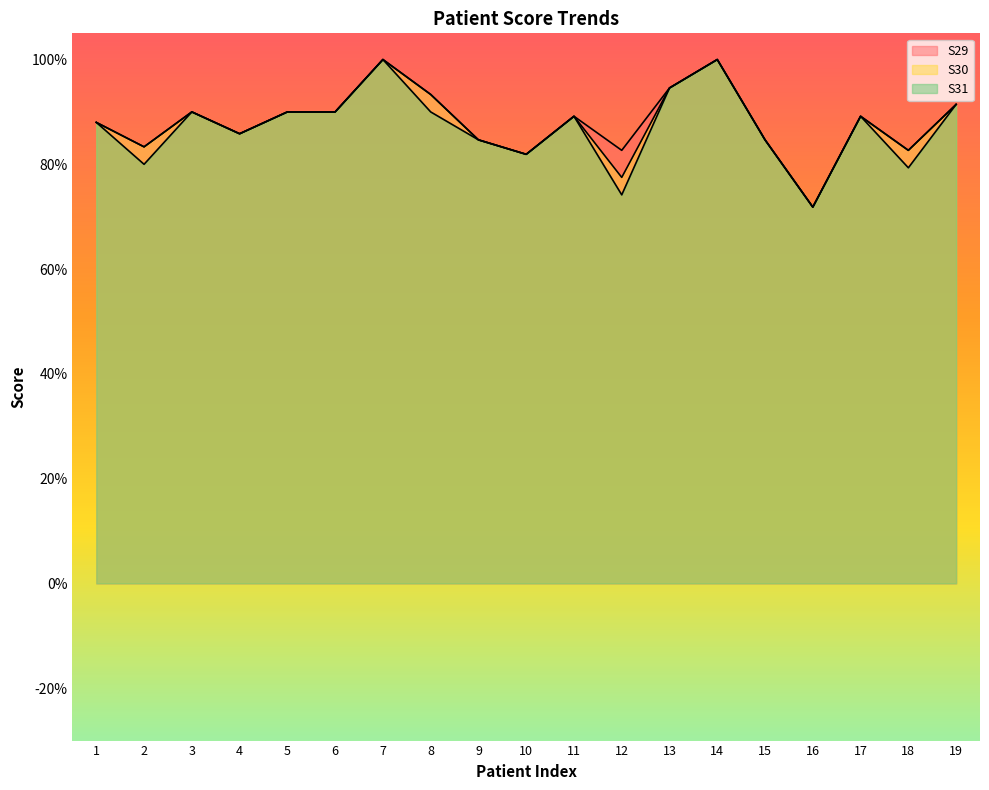

List the series in order of their overall mean, highest first.

S29, S30, S31